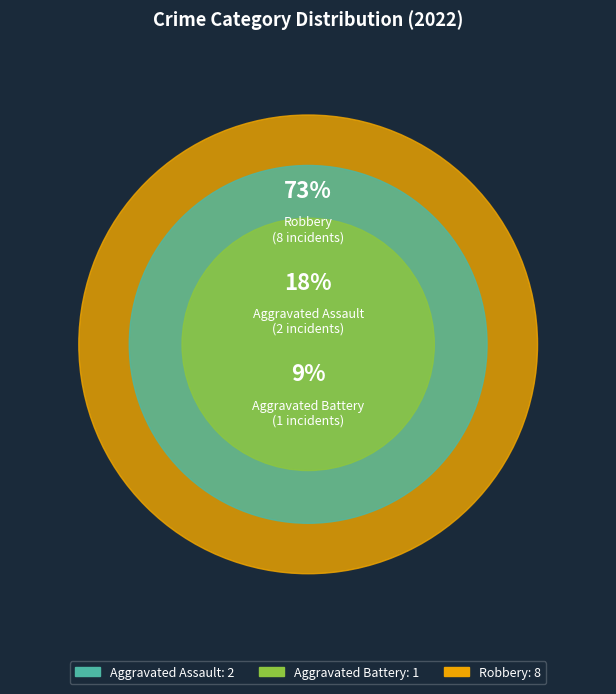

What is the largest slice in the pie chart?

Robbery